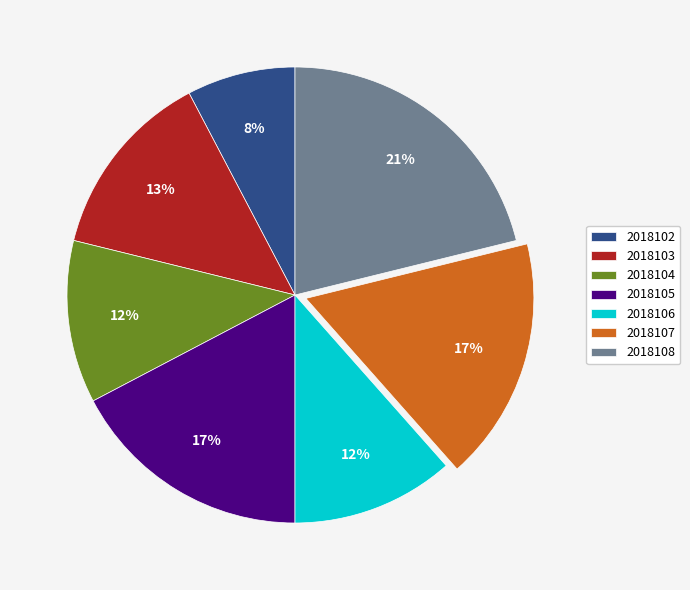

To the nearest percent, what is the difference between the largest and smallest slice percentages?

13%